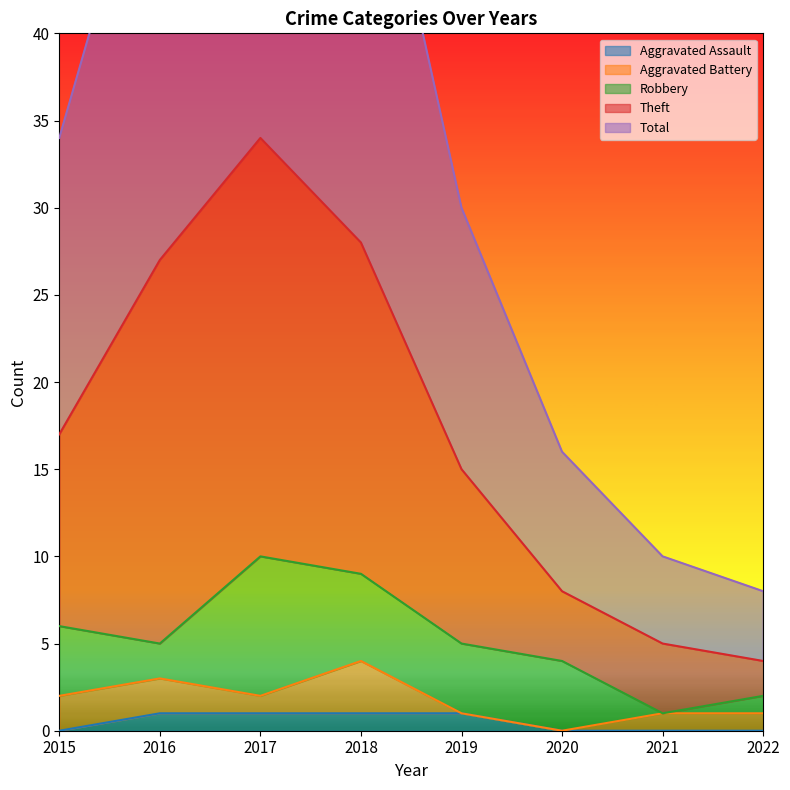

Is it true that Aggravated Assault equals 0 at 2015?

True